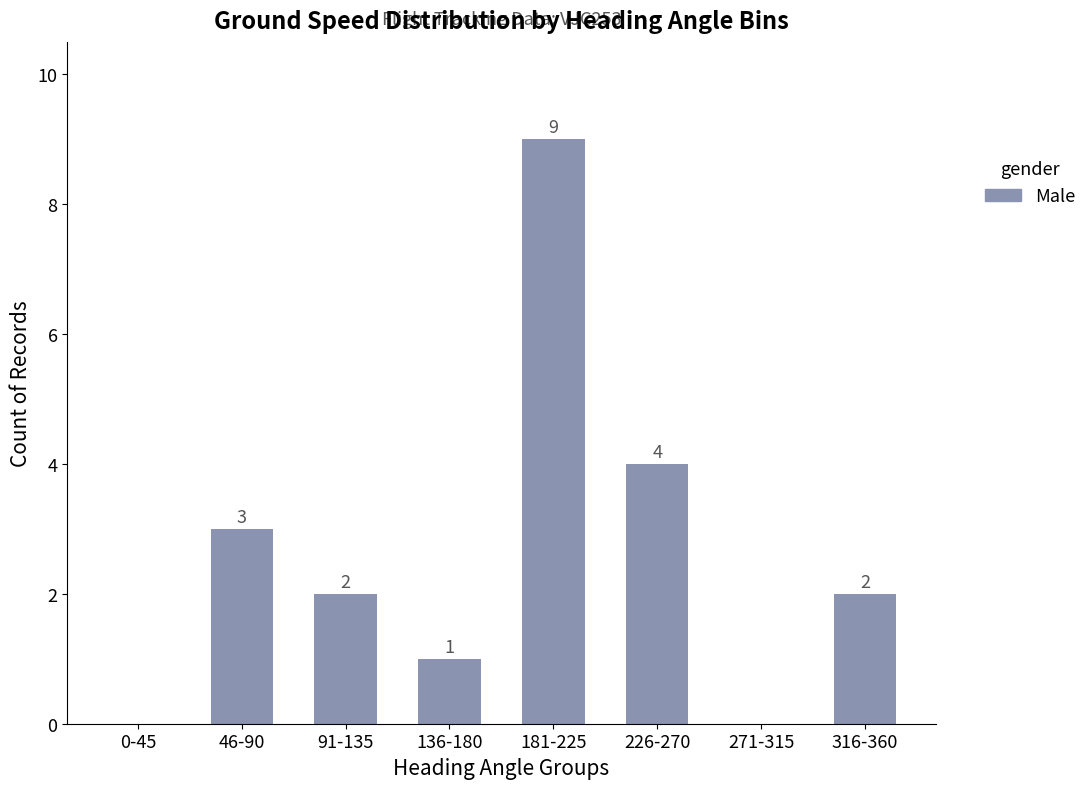

Reading left to right, list all the values displayed in this chart.

0-45=0	46-90=3	91-135=2	136-180=1	181-225=9	226-270=4	271-315=0	316-360=2